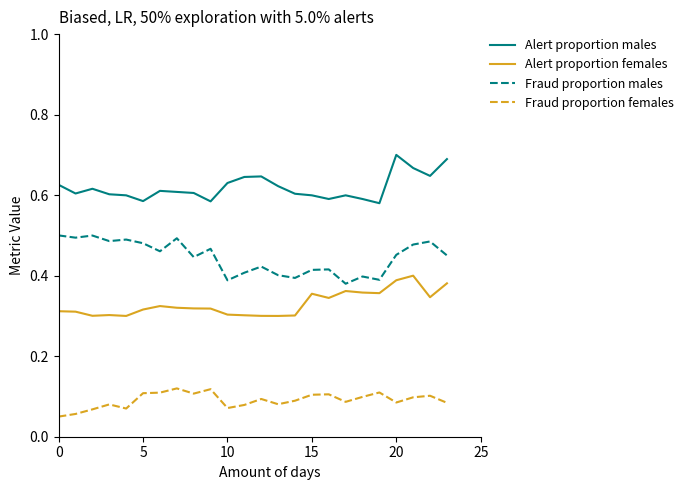

Count the Alert proportion males values in the range 0 to 1.

24